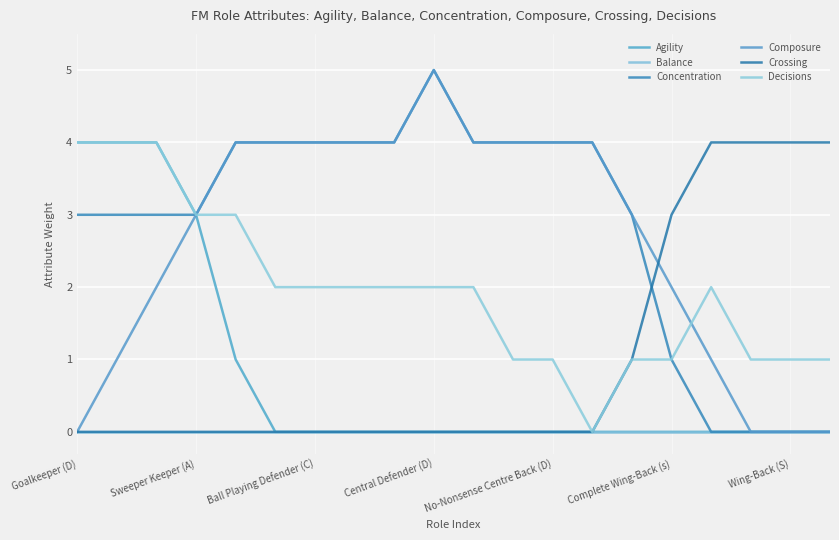

How many lines are shown in the chart?

6